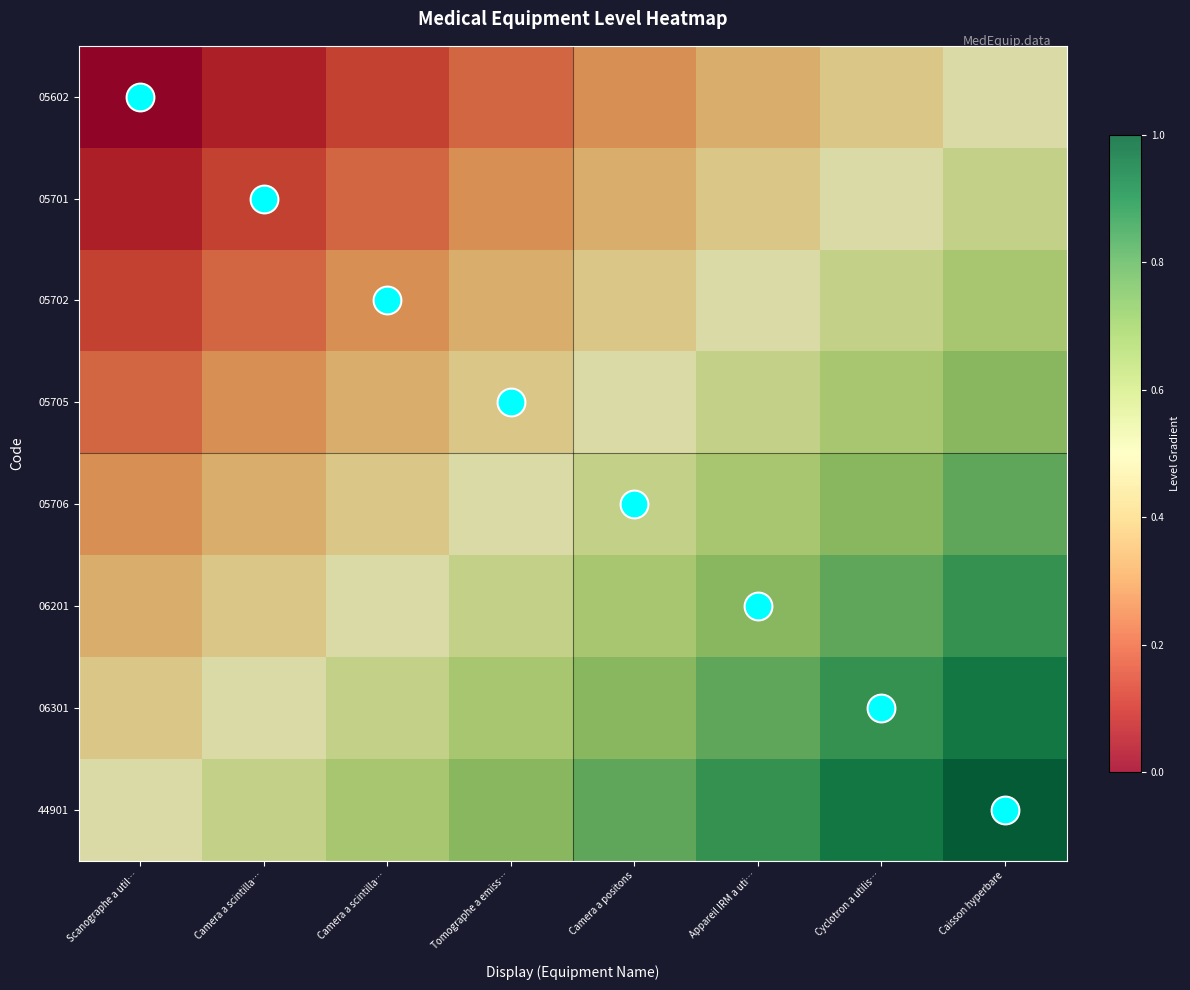

Between Appareil IRM a uti… and Cyclotron a utilis…, which is larger?

Cyclotron a utilis…